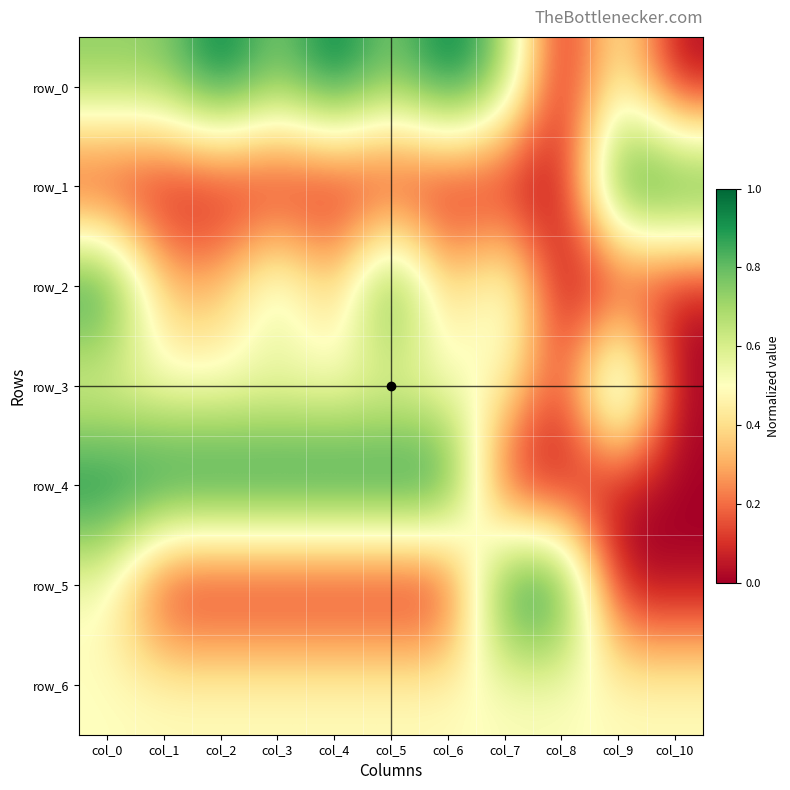

Which has a higher value, col_5 or col_0?

col_5